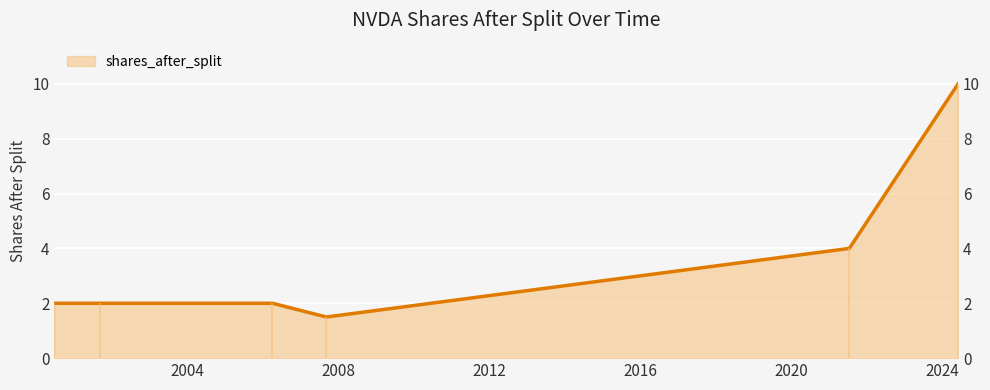

Count the number of data series in this chart.

1